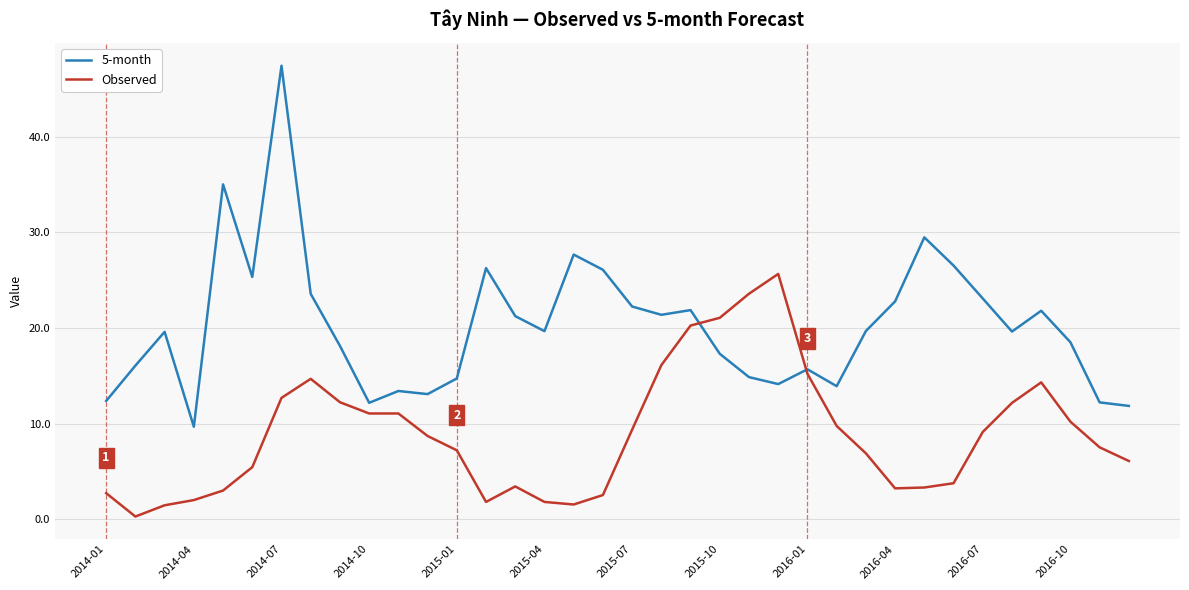

Which series has the widest spread of values?

5-month